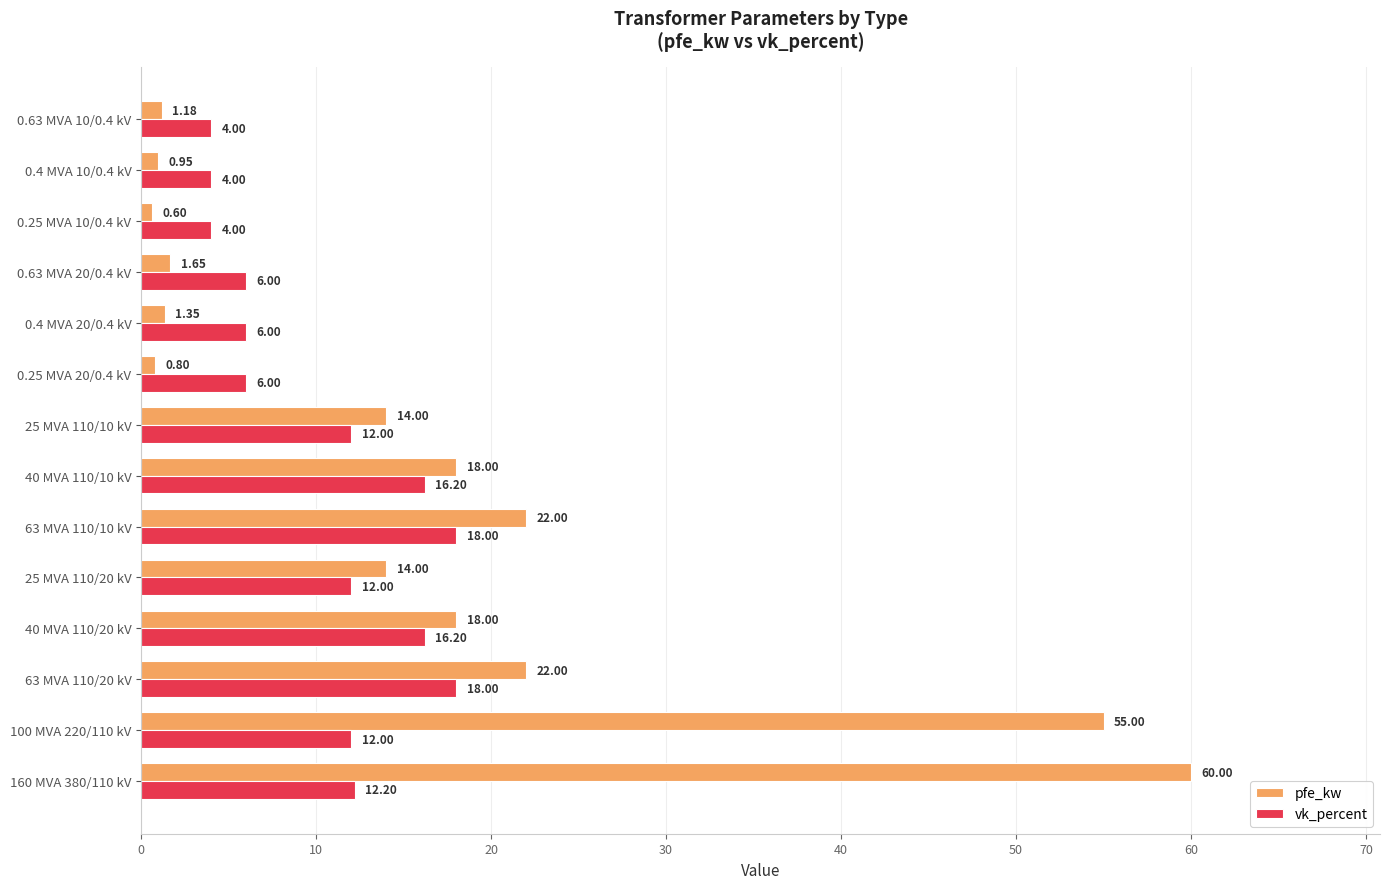

List the series in order of their peak value, highest first.

pfe_kw, vk_percent